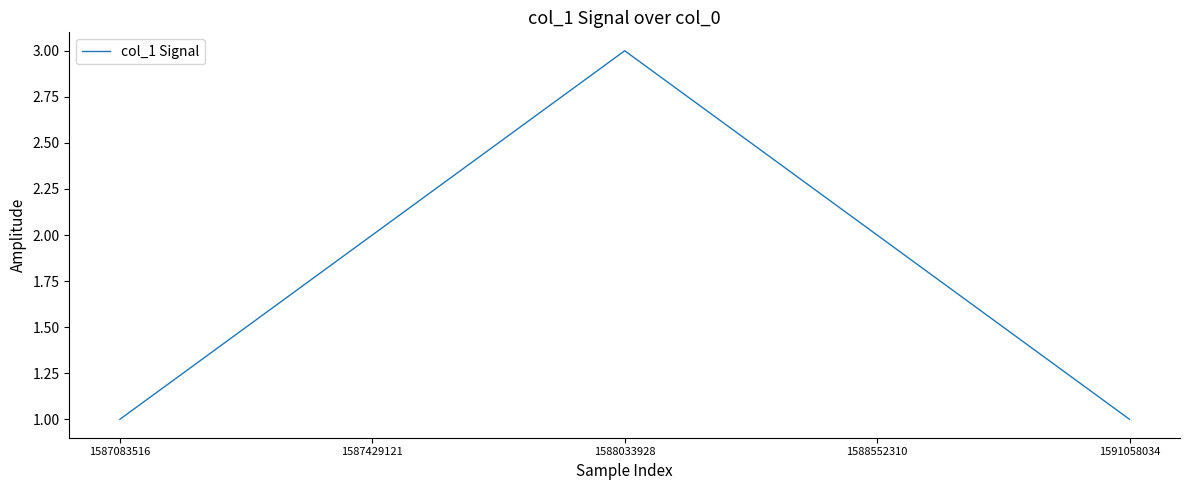

The chart shows a value of 2 at 1587083516. True or false?

False